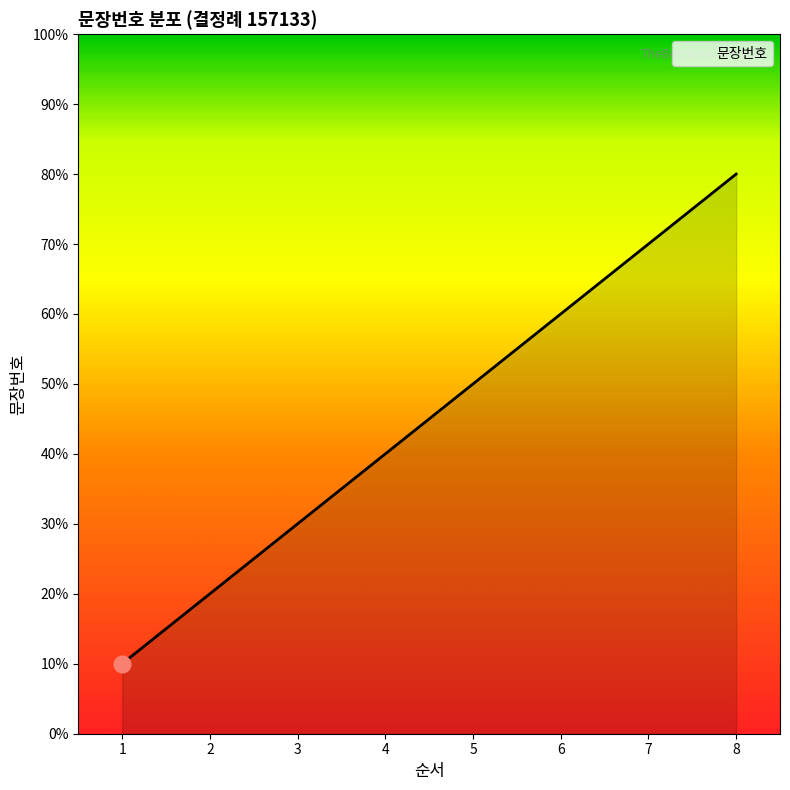

List the labels in order of value, largest first.

8, 7, 6, 5, 4, 3, 2, 1